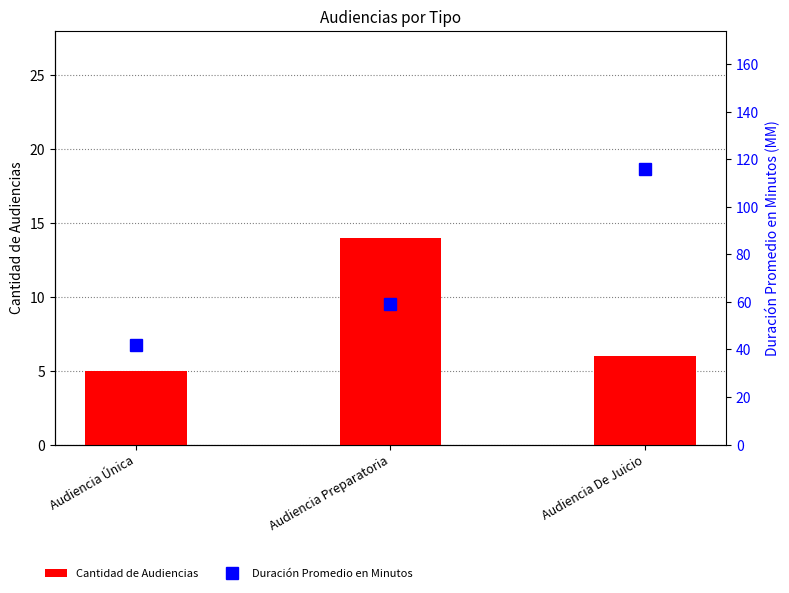

What are all the series names shown in the legend?

Cantidad de Audiencias, Duración Promedio en Minutos